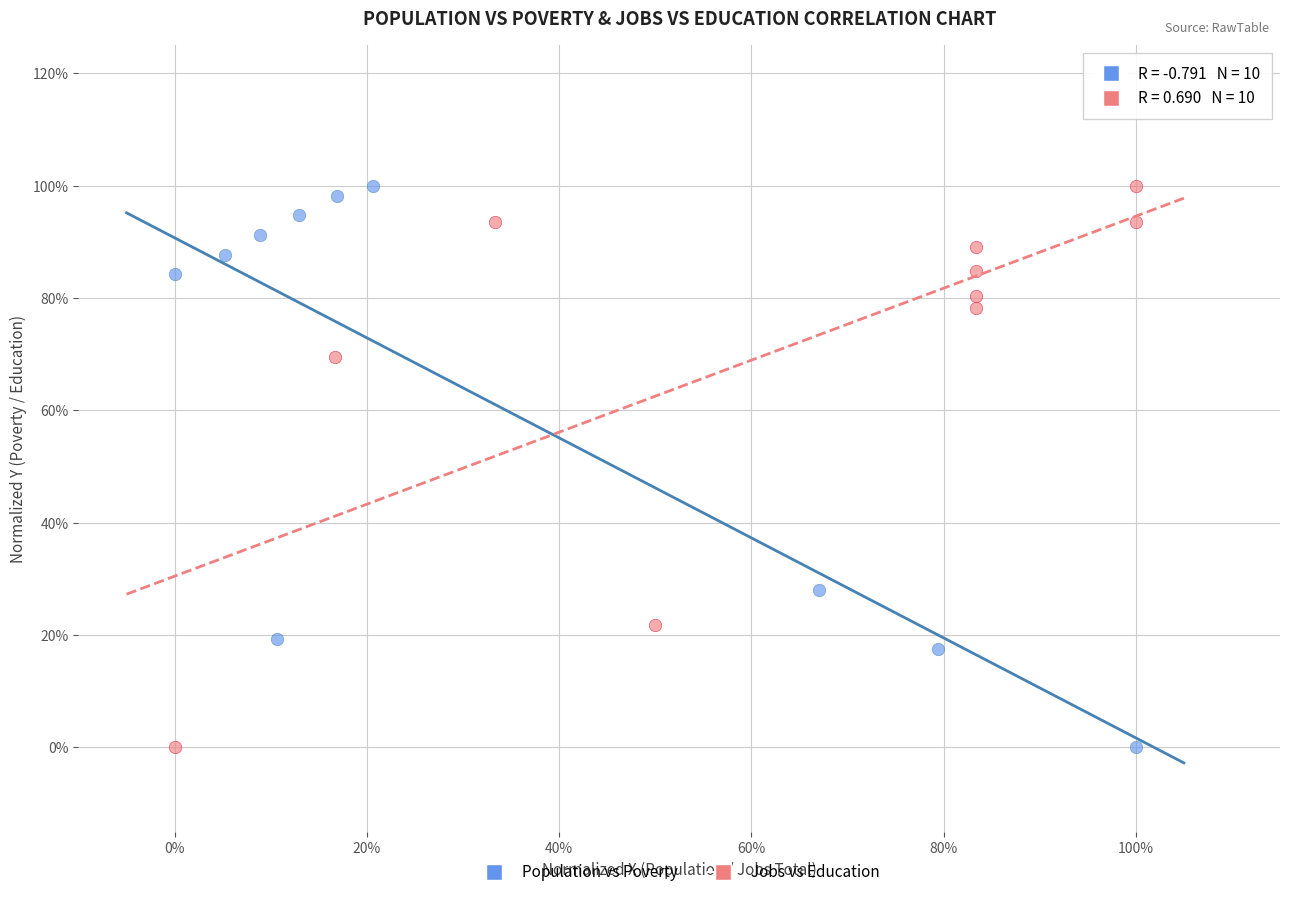

What are all the series names shown in the legend?

Population vs Poverty, Jobs vs Education